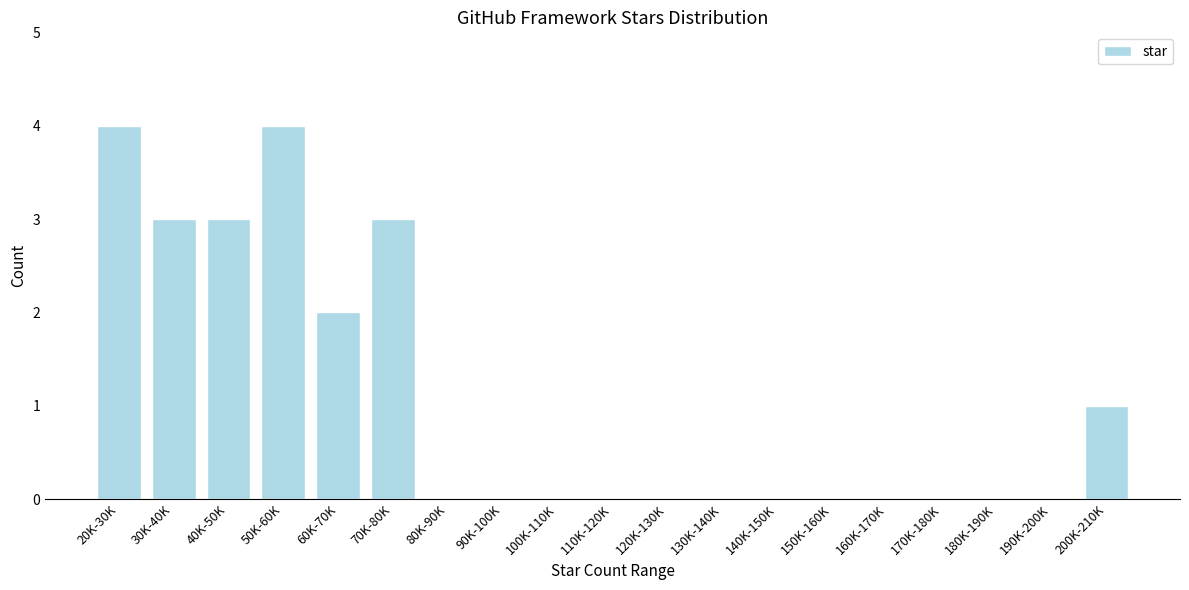

Reading left to right, extract all data points from this chart.

20K-30K=4	30K-40K=3	40K-50K=3	50K-60K=4	60K-70K=2	70K-80K=3	80K-90K=0	90K-100K=0	100K-110K=0	110K-120K=0	120K-130K=0	130K-140K=0	140K-150K=0	150K-160K=0	160K-170K=0	170K-180K=0	180K-190K=0	190K-200K=0	200K-210K=1